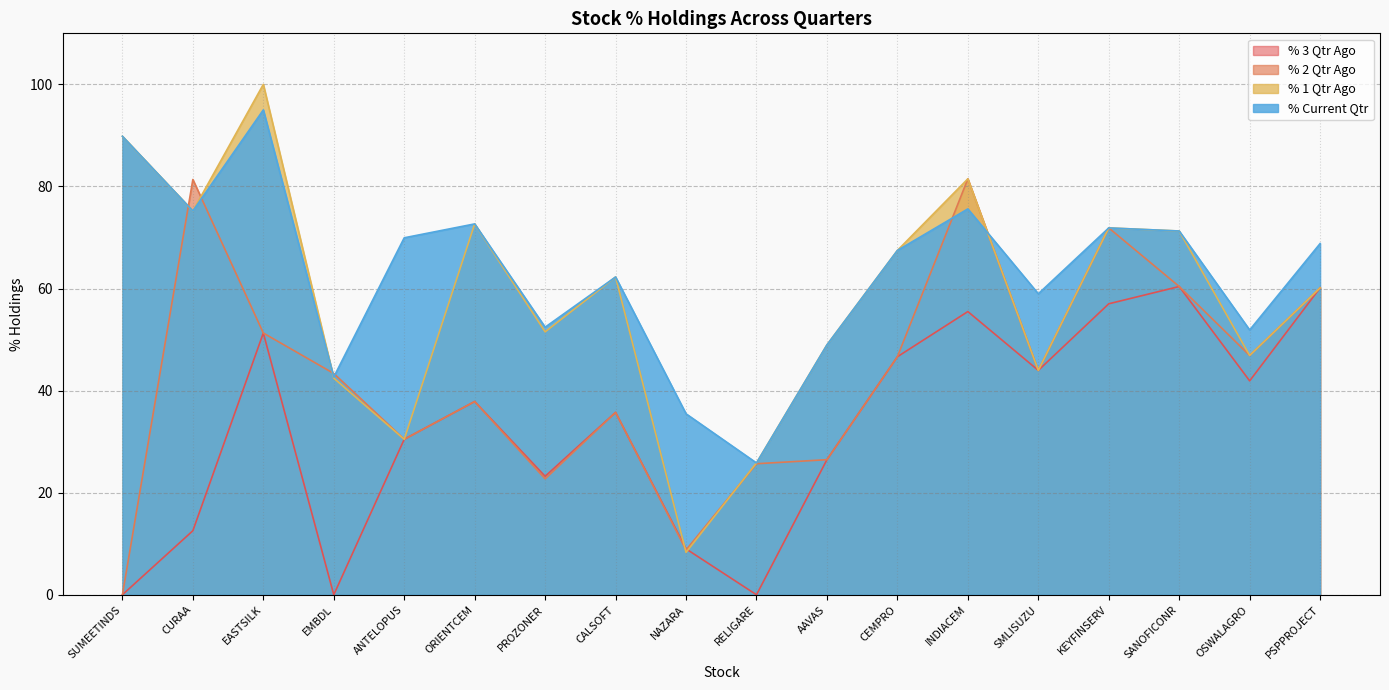

What is the difference between the % Current Qtr values at SMLISUZU and SUMEETINDS?

30.9